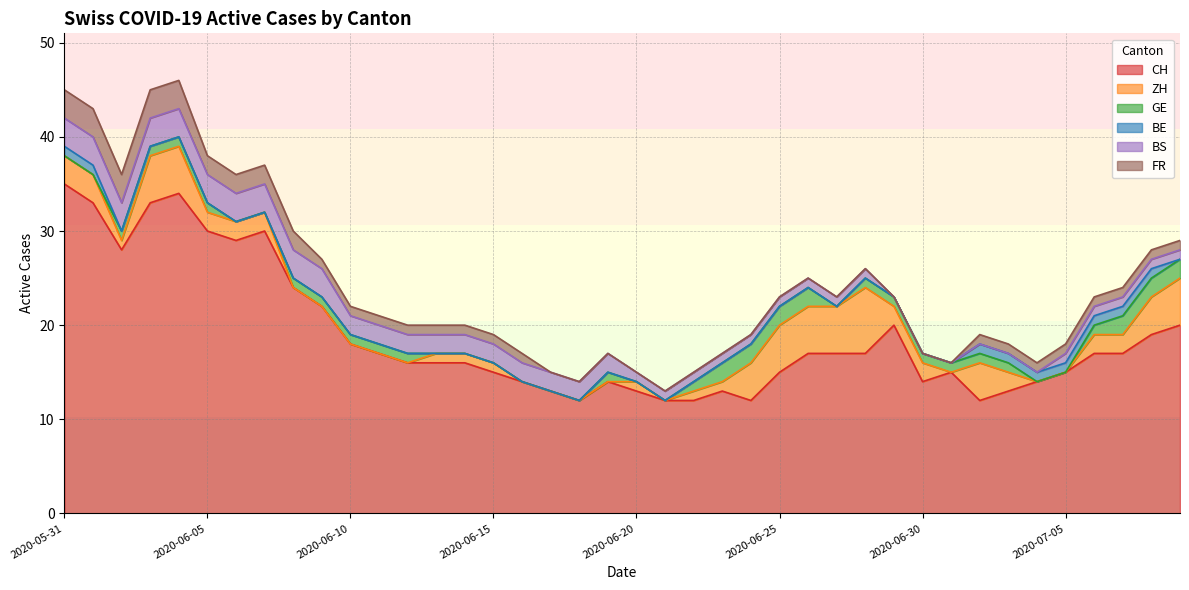

What position from the left is 2020-07-03?

34